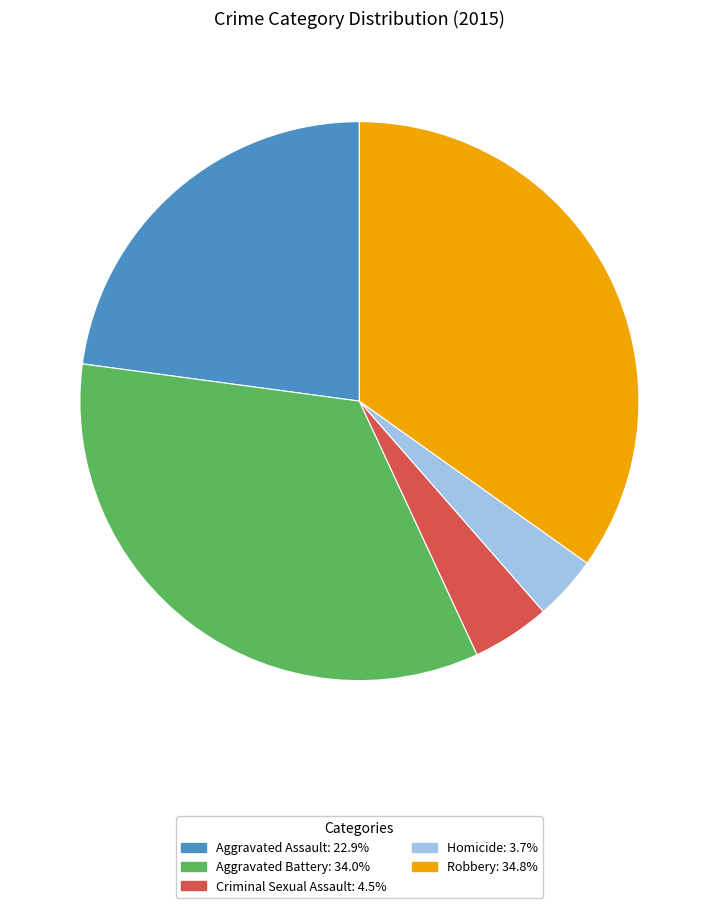

Rank the categories by value from highest to lowest.

Robbery, Aggravated Battery, Aggravated Assault, Criminal Sexual Assault, Homicide